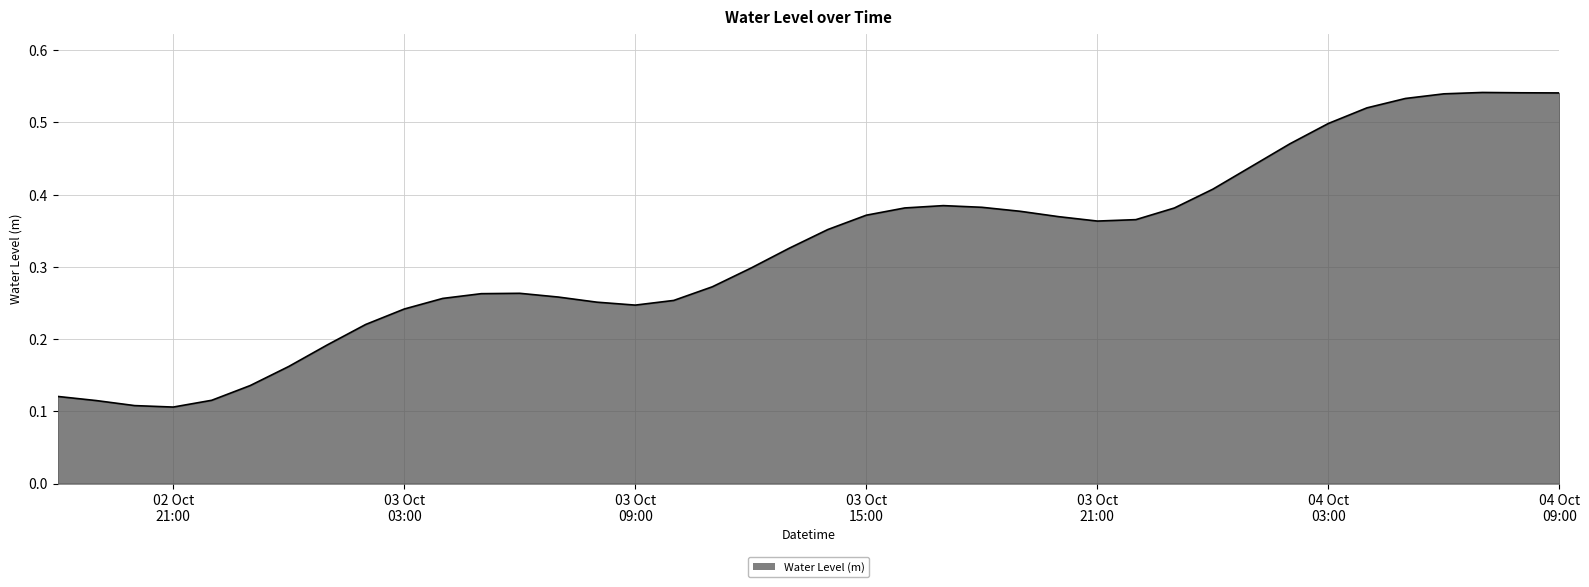

How many lines are shown in the chart?

1